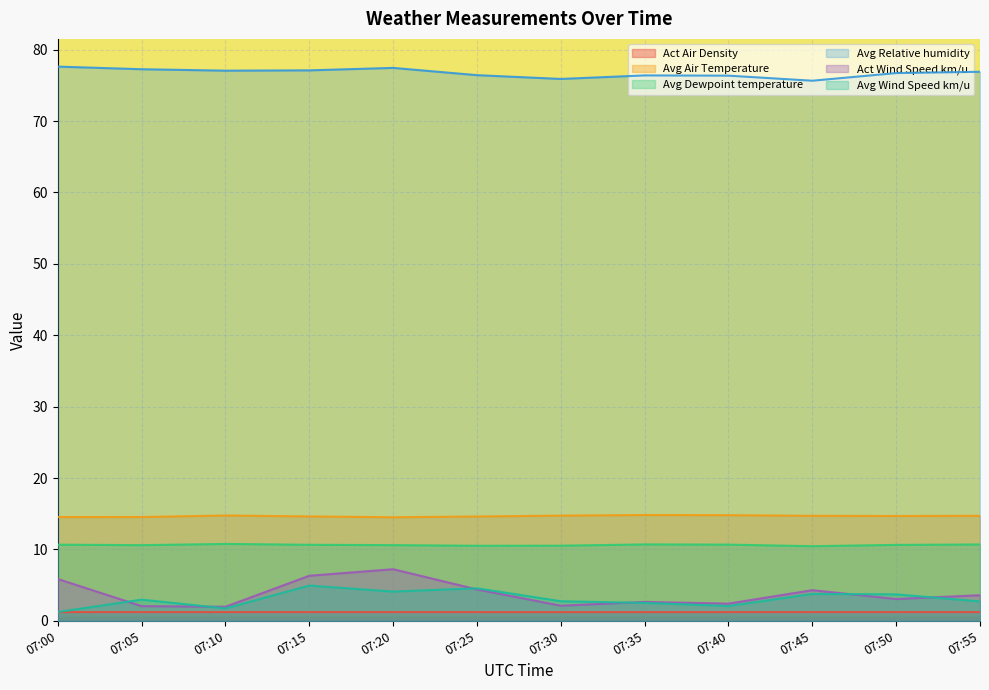

Is it true that Avg Dewpoint temperature equals 10.7 at 07:55?

True